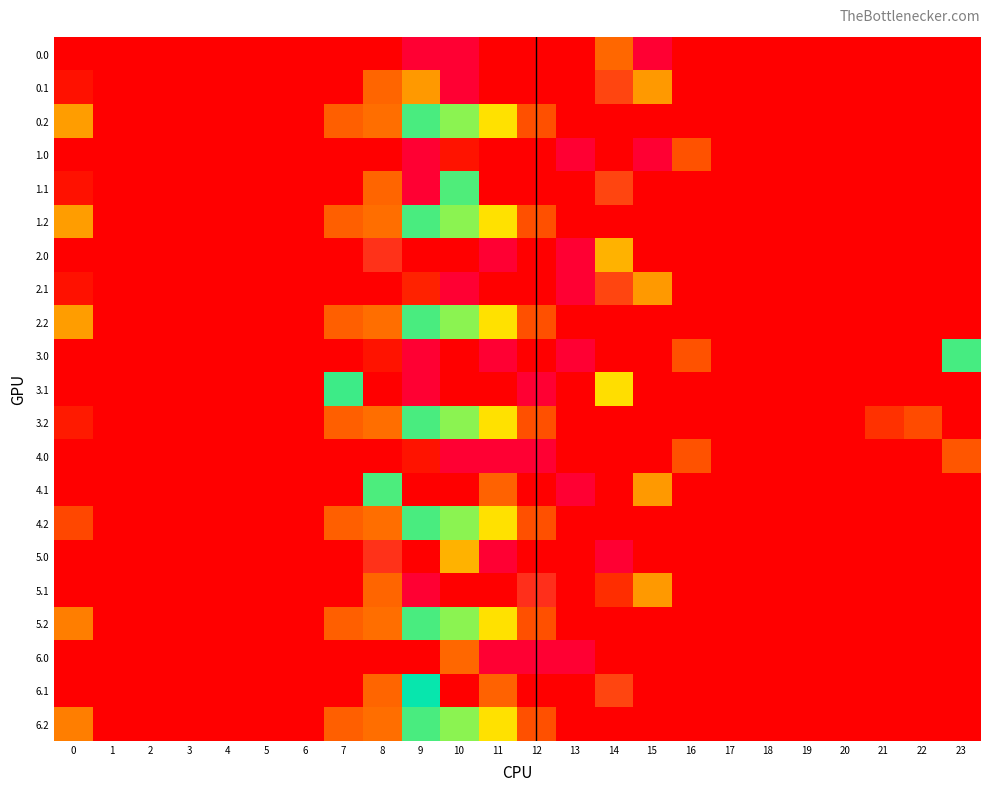

Which has a higher value, 22 or 9?

9